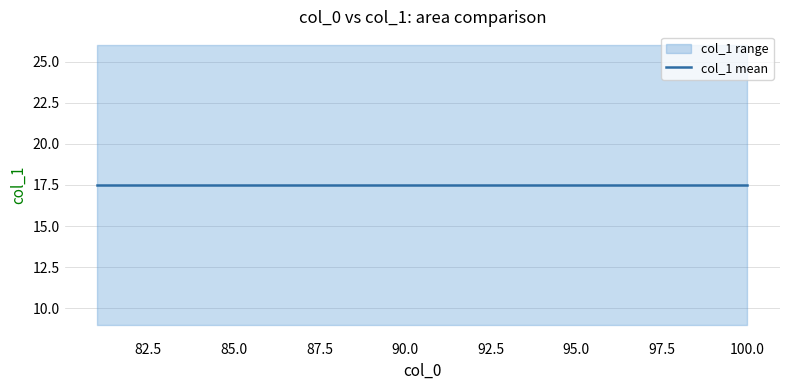

Does the chart have visible grid lines?

Yes